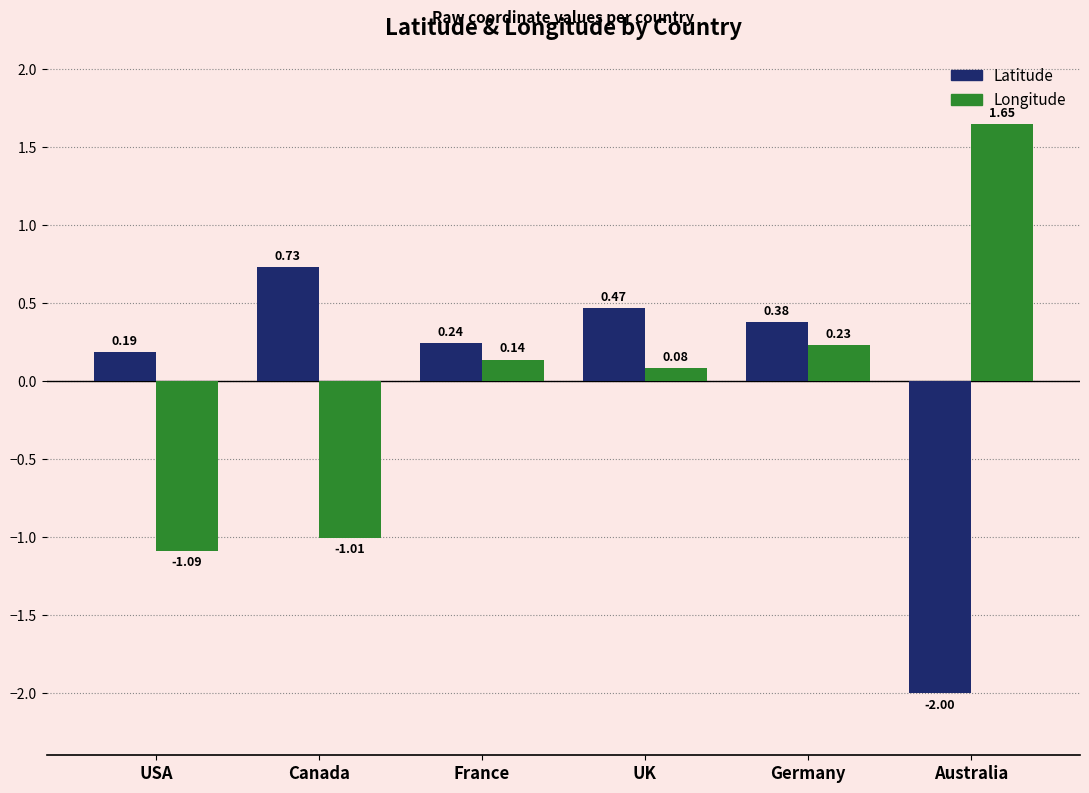

Rank the categories by Longitude value from highest to lowest.

Australia, Germany, France, UK, Canada, USA